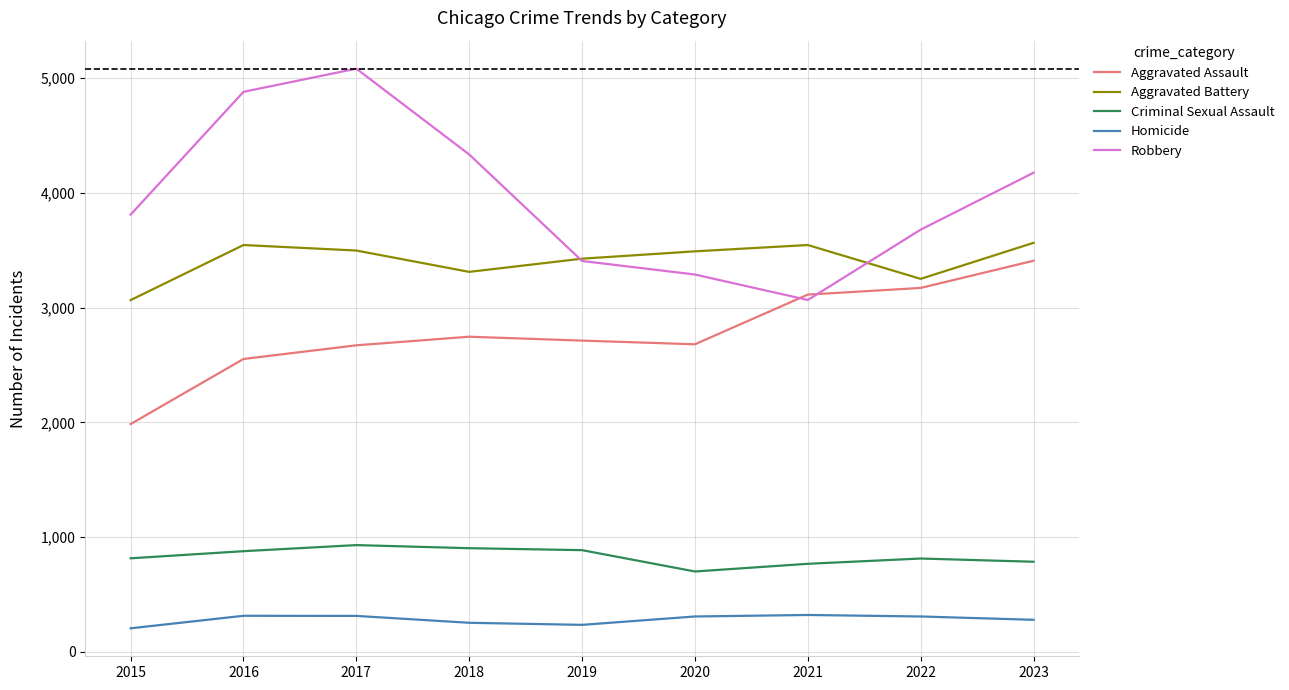

At which label is Robbery closest to 4074?

2023